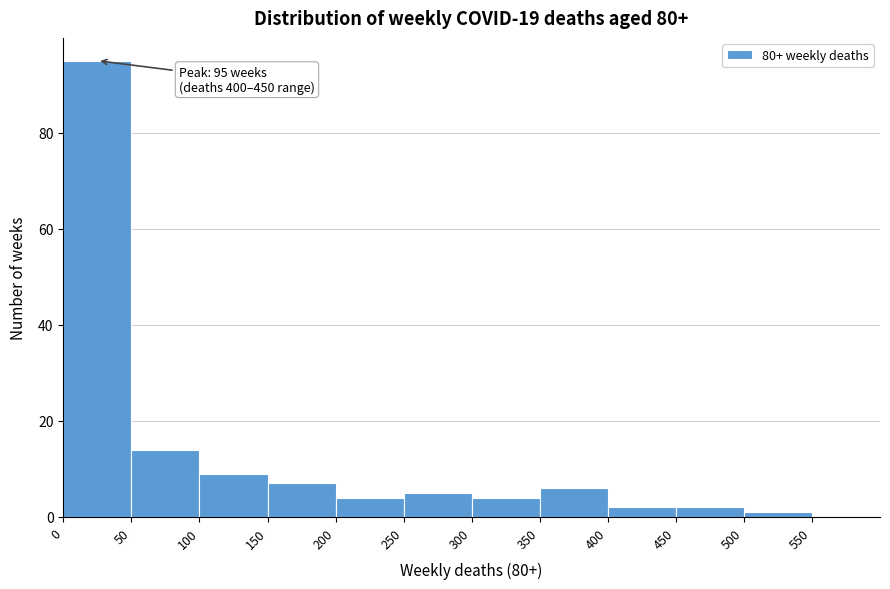

Over which range of the x-axis is the bar tallest?

0 to 50